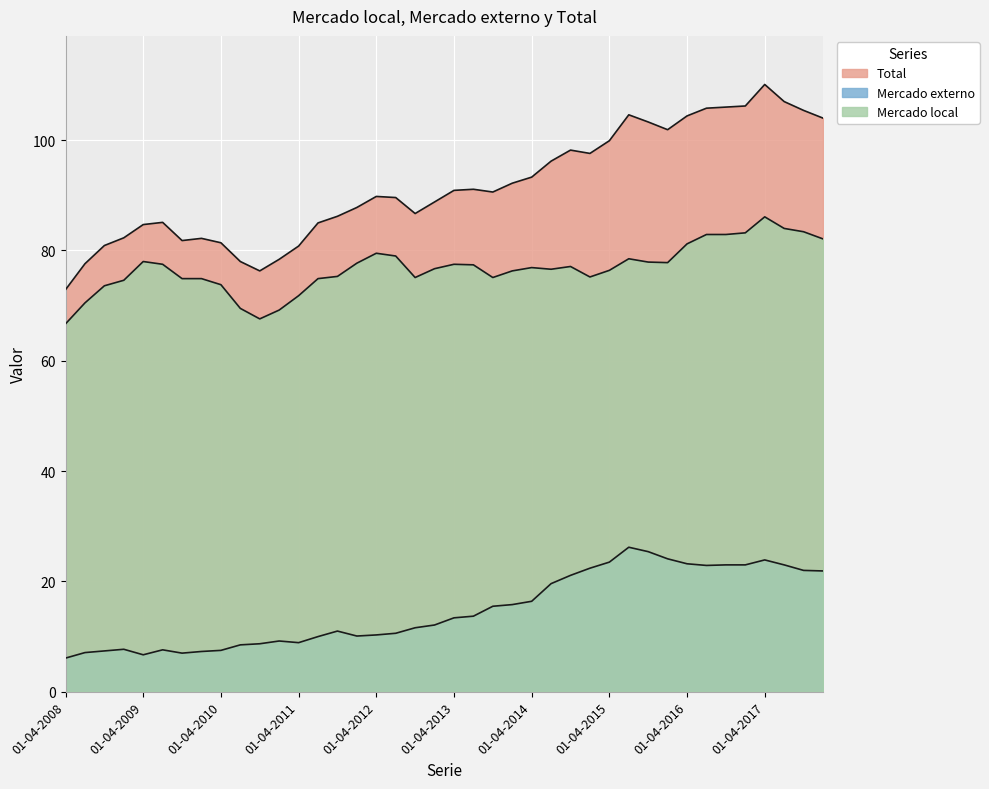

The Total series shows 113.9 at 01-01-2010. True or false?

False